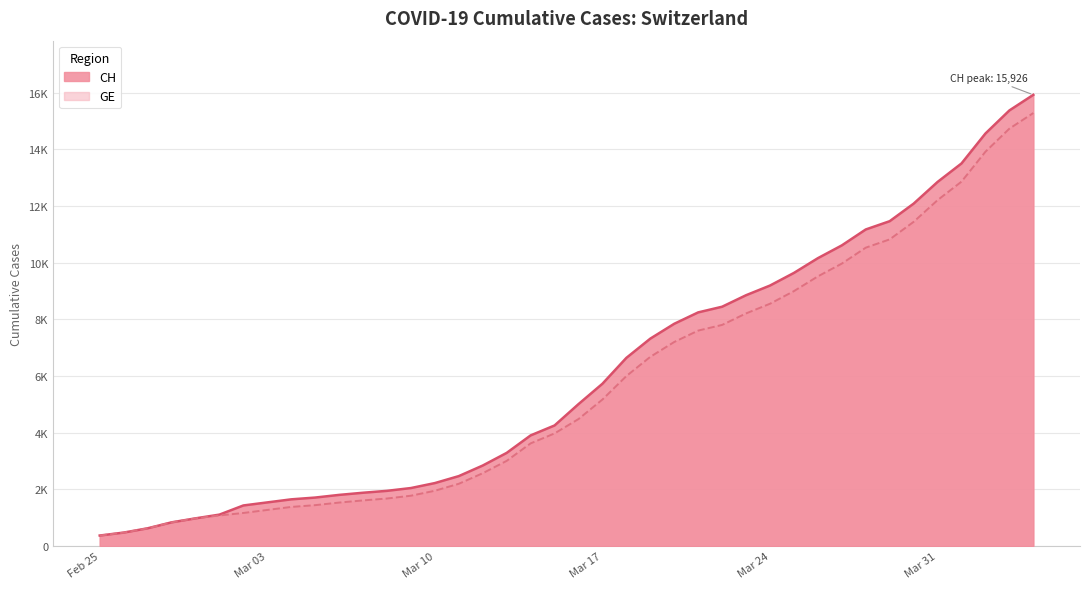

Does the chart display data point markers on the line(s)?

No